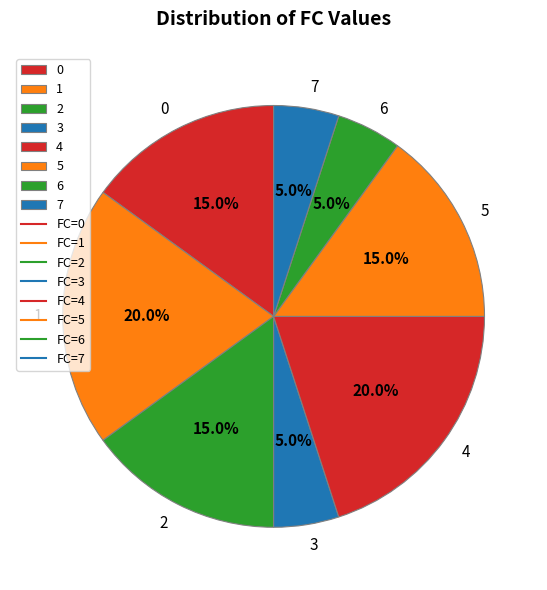

What percentage is the 3 slice, to the nearest percent?

5%